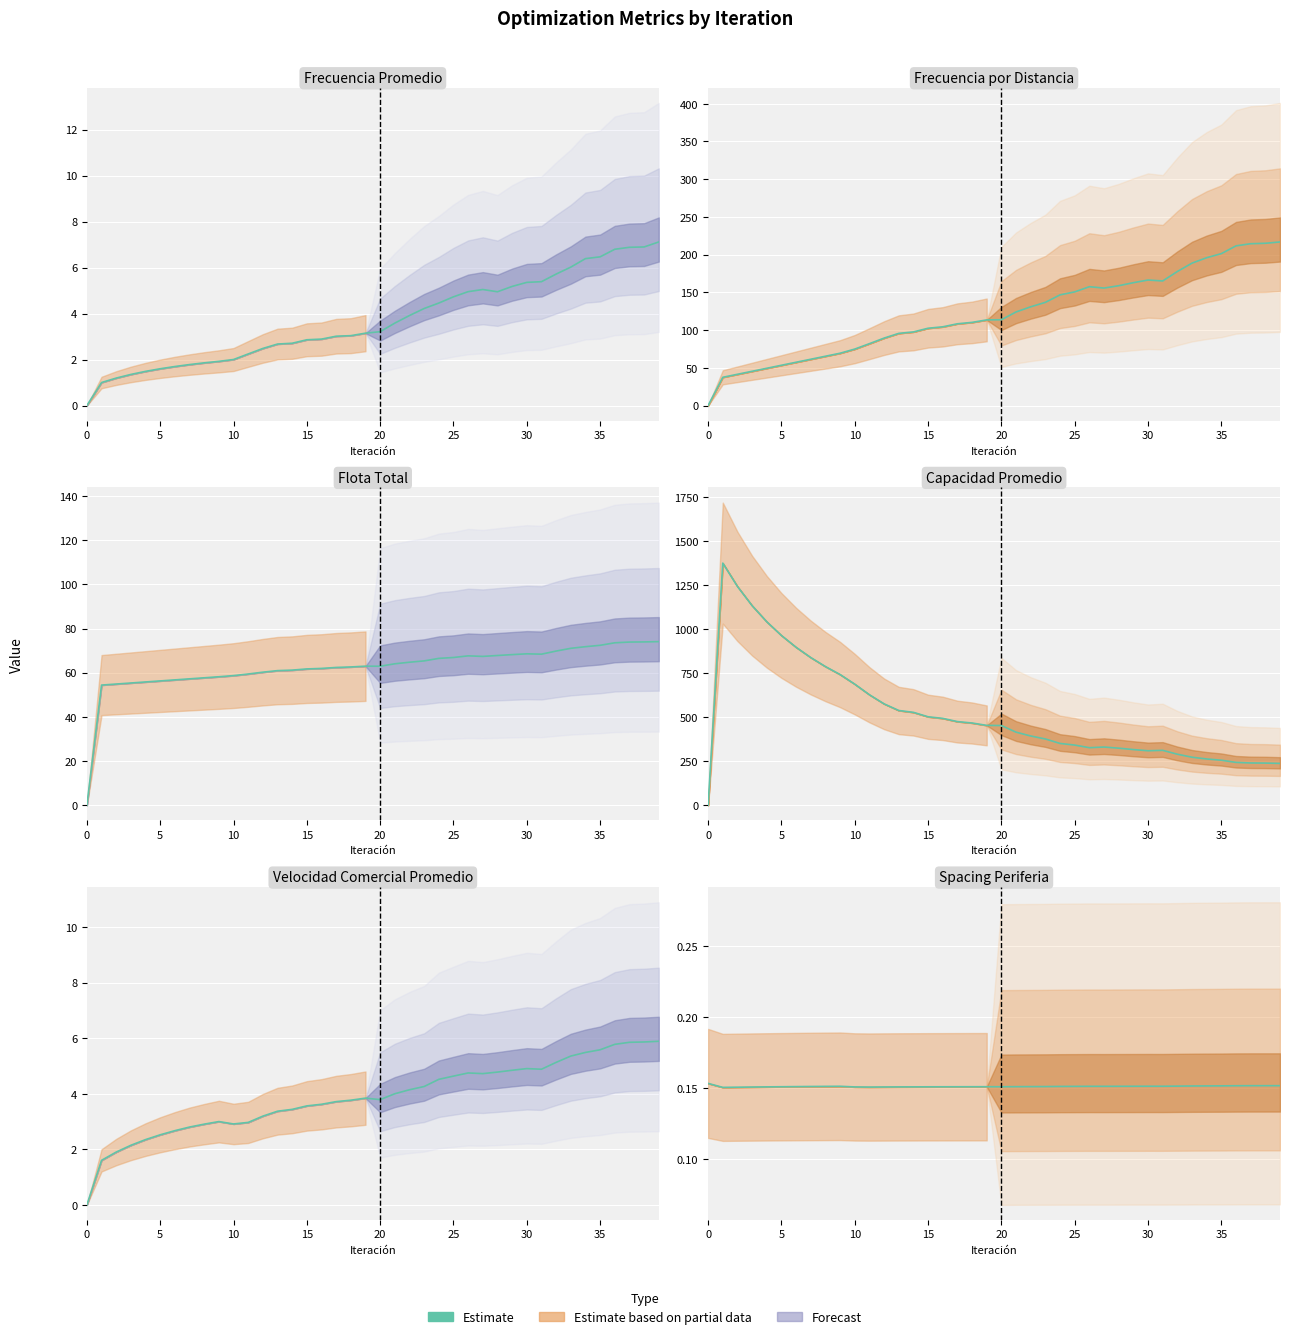

What is the total value across all series at 26?

561.6